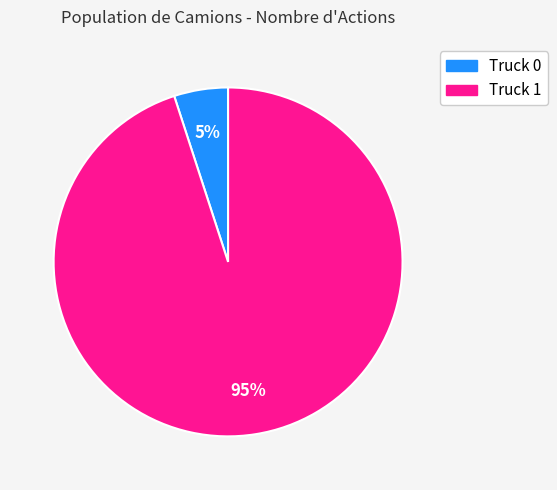

What is the ratio of the value at Truck 0 to the value at Truck 1?

0.1